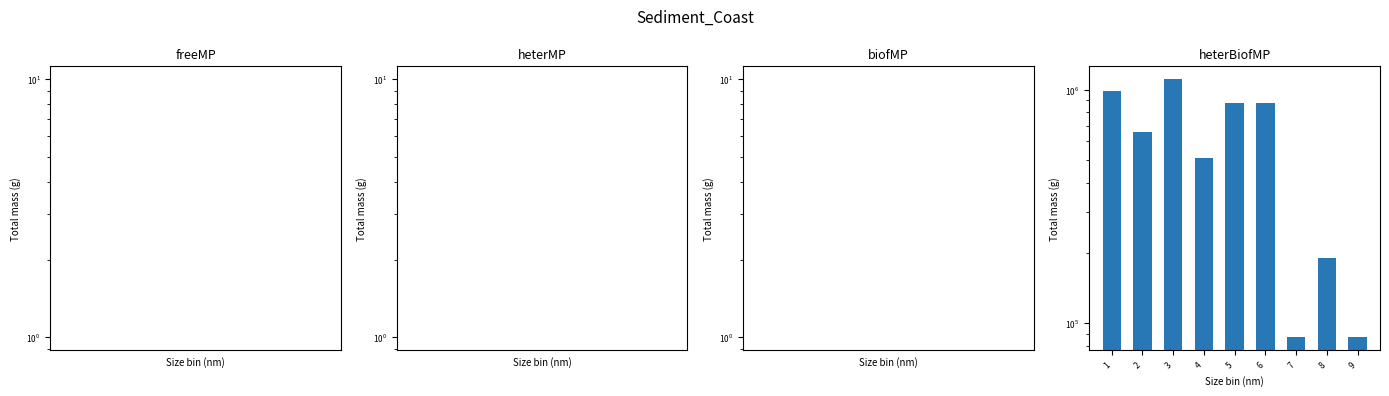

The value at 3 is 1108750. True or false?

True